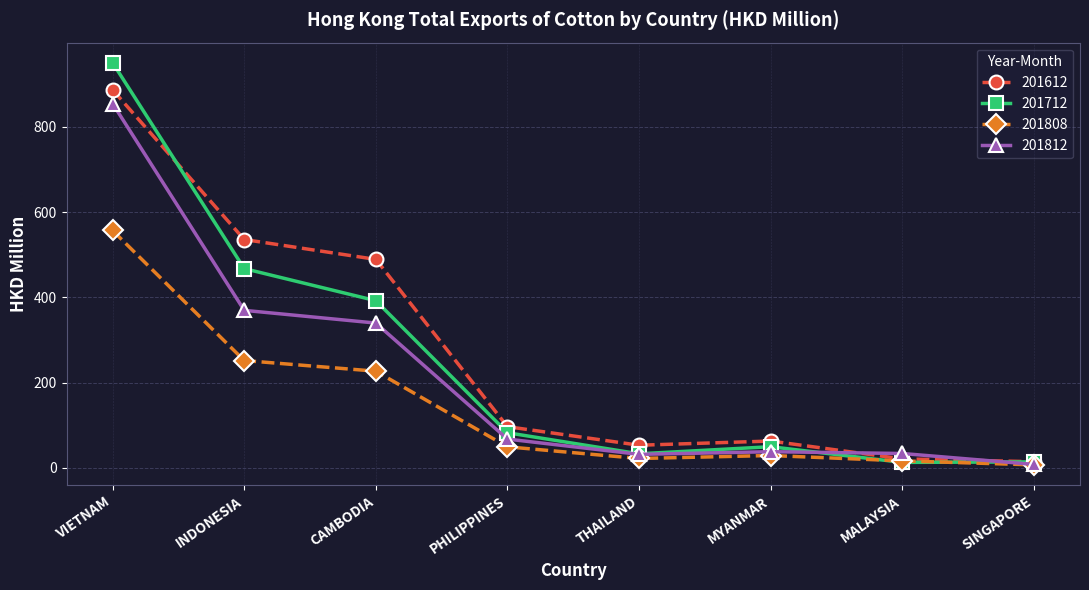

Rank the series by their maximum value, from highest to lowest.

201712, 201612, 201812, 201808